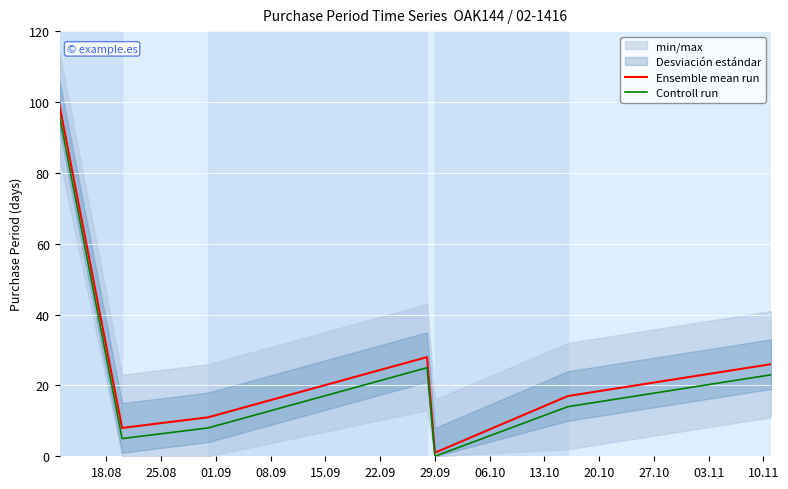

What is the maximum value for Ensemble mean run?

99